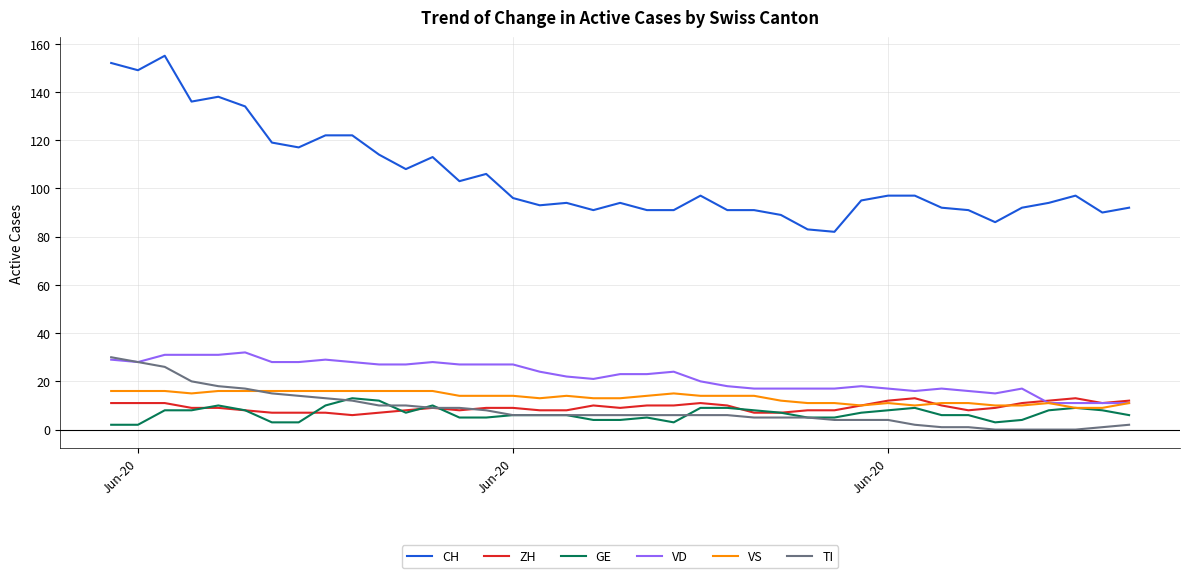

True or false: VS and CH intersect in this chart.

False